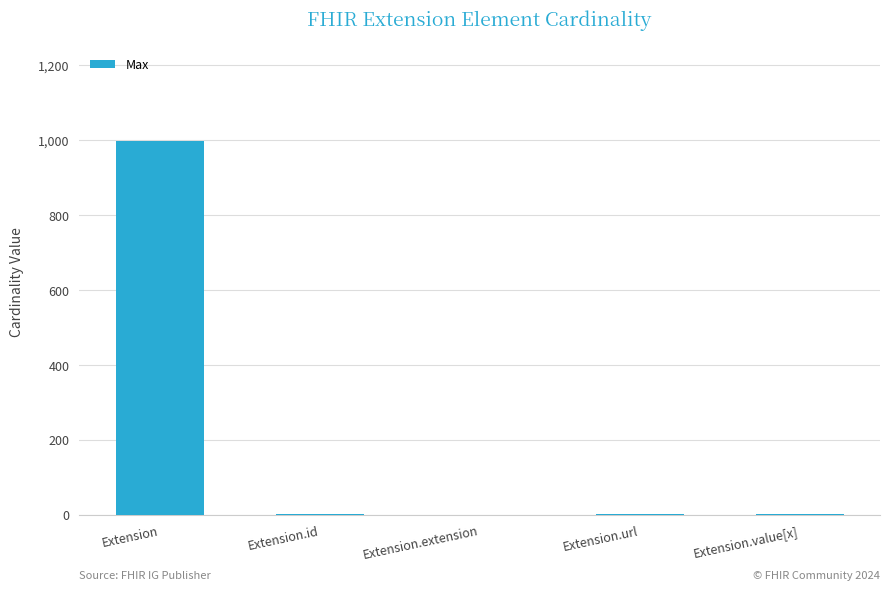

What is the sum of all values?

1002